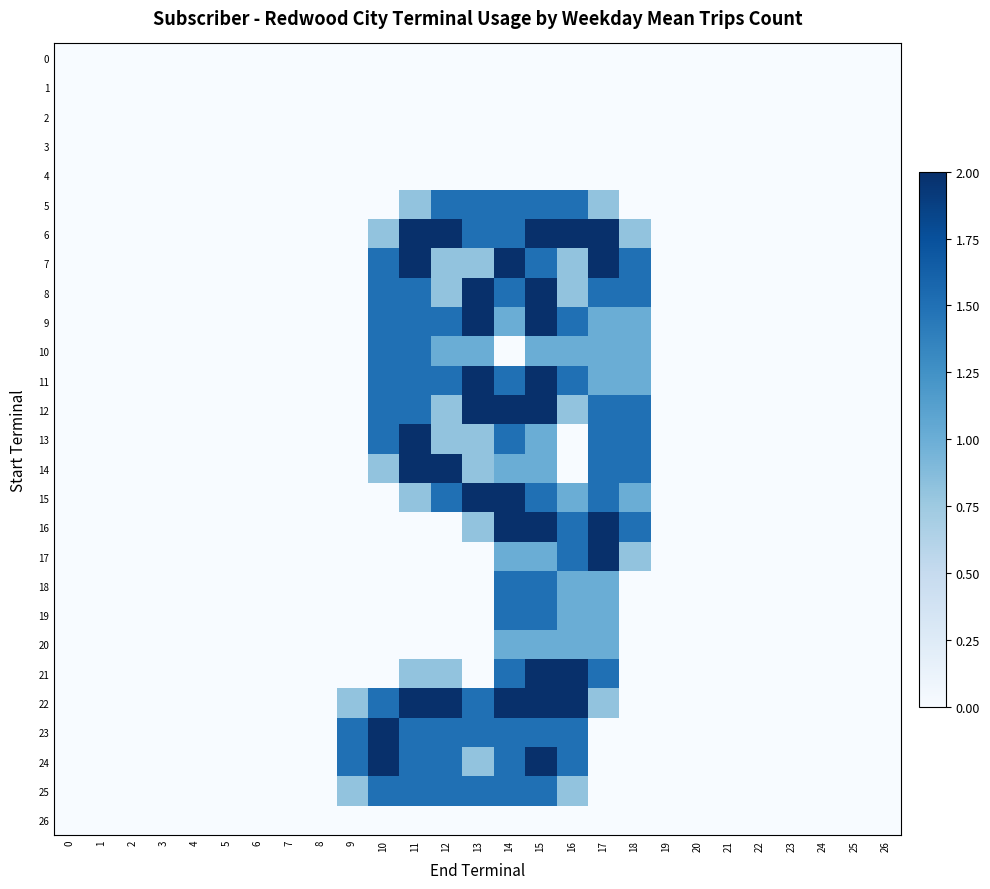

Reading right to left, transcribe all the data shown in this chart.

0: 26=0.0	25=0.0	24=0.0	23=0.0	22=0.0	21=0.0	20=0.0	19=0.0	18=0.0	17=0.0	16=0.0	15=0.0	14=0.0	13=0.0	12=0.0	11=0.0	10=0.0	9=0.0	8=0.0	7=0.0	6=0.0	5=0.0	4=0.0	3=0.0	2=0.0	1=0.0	0=0.0
1: 26=0.0	25=0.0	24=0.0	23=0.0	22=0.0	21=0.0	20=0.0	19=0.0	18=0.0	17=0.0	16=0.0	15=0.0	14=0.0	13=0.0	12=0.0	11=0.0	10=0.0	9=0.0	8=0.0	7=0.0	6=0.0	5=0.0	4=0.0	3=0.0	2=0.0	1=0.0	0=0.0
2: 26=0.0	25=0.0	24=0.0	23=0.0	22=0.0	21=0.0	20=0.0	19=0.0	18=0.0	17=0.0	16=0.0	15=0.0	14=0.0	13=0.0	12=0.0	11=0.0	10=0.0	9=0.0	8=0.0	7=0.0	6=0.0	5=0.0	4=0.0	3=0.0	2=0.0	1=0.0	0=0.0
3: 26=0.0	25=0.0	24=0.0	23=0.0	22=0.0	21=0.0	20=0.0	19=0.0	18=0.0	17=0.0	16=0.0	15=0.0	14=0.0	13=0.0	12=0.0	11=0.0	10=0.0	9=0.0	8=0.0	7=0.0	6=0.0	5=0.0	4=0.0	3=0.0	2=0.0	1=0.0	0=0.0
4: 26=0.0	25=0.0	24=0.0	23=0.0	22=0.0	21=0.0	20=0.0	19=0.0	18=0.0	17=0.0	16=0.0	15=0.0	14=0.0	13=0.0	12=0.0	11=0.0	10=0.0	9=0.0	8=0.0	7=0.0	6=0.0	5=0.0	4=0.0	3=0.0	2=0.0	1=0.0	0=0.0
5: 26=0.0	25=0.0	24=0.0	23=0.0	22=0.0	21=0.0	20=0.0	19=0.0	18=0.0	17=0.8	16=1.5	15=1.5	14=1.5	13=1.5	12=1.5	11=0.8	10=0.0	9=0.0	8=0.0	7=0.0	6=0.0	5=0.0	4=0.0	3=0.0	2=0.0	1=0.0	0=0.0
6: 26=0.0	25=0.0	24=0.0	23=0.0	22=0.0	21=0.0	20=0.0	19=0.0	18=0.8	17=2.0	16=2.0	15=2.0	14=1.5	13=1.5	12=2.0	11=2.0	10=0.8	9=0.0	8=0.0	7=0.0	6=0.0	5=0.0	4=0.0	3=0.0	2=0.0	1=0.0	0=0.0
7: 26=0.0	25=0.0	24=0.0	23=0.0	22=0.0	21=0.0	20=0.0	19=0.0	18=1.5	17=2.0	16=0.8	15=1.5	14=2.0	13=0.8	12=0.8	11=2.0	10=1.5	9=0.0	8=0.0	7=0.0	6=0.0	5=0.0	4=0.0	3=0.0	2=0.0	1=0.0	0=0.0
8: 26=0.0	25=0.0	24=0.0	23=0.0	22=0.0	21=0.0	20=0.0	19=0.0	18=1.5	17=1.5	16=0.8	15=2.0	14=1.5	13=2.0	12=0.8	11=1.5	10=1.5	9=0.0	8=0.0	7=0.0	6=0.0	5=0.0	4=0.0	3=0.0	2=0.0	1=0.0	0=0.0
9: 26=0.0	25=0.0	24=0.0	23=0.0	22=0.0	21=0.0	20=0.0	19=0.0	18=1.0	17=1.0	16=1.5	15=2.0	14=1.0	13=2.0	12=1.5	11=1.5	10=1.5	9=0.0	8=0.0	7=0.0	6=0.0	5=0.0	4=0.0	3=0.0	2=0.0	1=0.0	0=0.0
10: 26=0.0	25=0.0	24=0.0	23=0.0	22=0.0	21=0.0	20=0.0	19=0.0	18=1.0	17=1.0	16=1.0	15=1.0	14=0.0	13=1.0	12=1.0	11=1.5	10=1.5	9=0.0	8=0.0	7=0.0	6=0.0	5=0.0	4=0.0	3=0.0	2=0.0	1=0.0	0=0.0
11: 26=0.0	25=0.0	24=0.0	23=0.0	22=0.0	21=0.0	20=0.0	19=0.0	18=1.0	17=1.0	16=1.5	15=2.0	14=1.5	13=2.0	12=1.5	11=1.5	10=1.5	9=0.0	8=0.0	7=0.0	6=0.0	5=0.0	4=0.0	3=0.0	2=0.0	1=0.0	0=0.0
12: 26=0.0	25=0.0	24=0.0	23=0.0	22=0.0	21=0.0	20=0.0	19=0.0	18=1.5	17=1.5	16=0.8	15=2.0	14=2.0	13=2.0	12=0.8	11=1.5	10=1.5	9=0.0	8=0.0	7=0.0	6=0.0	5=0.0	4=0.0	3=0.0	2=0.0	1=0.0	0=0.0
13: 26=0.0	25=0.0	24=0.0	23=0.0	22=0.0	21=0.0	20=0.0	19=0.0	18=1.5	17=1.5	16=0.0	15=1.0	14=1.5	13=0.8	12=0.8	11=2.0	10=1.5	9=0.0	8=0.0	7=0.0	6=0.0	5=0.0	4=0.0	3=0.0	2=0.0	1=0.0	0=0.0
14: 26=0.0	25=0.0	24=0.0	23=0.0	22=0.0	21=0.0	20=0.0	19=0.0	18=1.5	17=1.5	16=0.0	15=1.0	14=1.0	13=0.8	12=2.0	11=2.0	10=0.8	9=0.0	8=0.0	7=0.0	6=0.0	5=0.0	4=0.0	3=0.0	2=0.0	1=0.0	0=0.0
15: 26=0.0	25=0.0	24=0.0	23=0.0	22=0.0	21=0.0	20=0.0	19=0.0	18=1.0	17=1.5	16=1.0	15=1.5	14=2.0	13=2.0	12=1.5	11=0.8	10=0.0	9=0.0	8=0.0	7=0.0	6=0.0	5=0.0	4=0.0	3=0.0	2=0.0	1=0.0	0=0.0
16: 26=0.0	25=0.0	24=0.0	23=0.0	22=0.0	21=0.0	20=0.0	19=0.0	18=1.5	17=2.0	16=1.5	15=2.0	14=2.0	13=0.8	12=0.0	11=0.0	10=0.0	9=0.0	8=0.0	7=0.0	6=0.0	5=0.0	4=0.0	3=0.0	2=0.0	1=0.0	0=0.0
17: 26=0.0	25=0.0	24=0.0	23=0.0	22=0.0	21=0.0	20=0.0	19=0.0	18=0.8	17=2.0	16=1.5	15=1.0	14=1.0	13=0.0	12=0.0	11=0.0	10=0.0	9=0.0	8=0.0	7=0.0	6=0.0	5=0.0	4=0.0	3=0.0	2=0.0	1=0.0	0=0.0
18: 26=0.0	25=0.0	24=0.0	23=0.0	22=0.0	21=0.0	20=0.0	19=0.0	18=0.0	17=1.0	16=1.0	15=1.5	14=1.5	13=0.0	12=0.0	11=0.0	10=0.0	9=0.0	8=0.0	7=0.0	6=0.0	5=0.0	4=0.0	3=0.0	2=0.0	1=0.0	0=0.0
19: 26=0.0	25=0.0	24=0.0	23=0.0	22=0.0	21=0.0	20=0.0	19=0.0	18=0.0	17=1.0	16=1.0	15=1.5	14=1.5	13=0.0	12=0.0	11=0.0	10=0.0	9=0.0	8=0.0	7=0.0	6=0.0	5=0.0	4=0.0	3=0.0	2=0.0	1=0.0	0=0.0
20: 26=0.0	25=0.0	24=0.0	23=0.0	22=0.0	21=0.0	20=0.0	19=0.0	18=0.0	17=1.0	16=1.0	15=1.0	14=1.0	13=0.0	12=0.0	11=0.0	10=0.0	9=0.0	8=0.0	7=0.0	6=0.0	5=0.0	4=0.0	3=0.0	2=0.0	1=0.0	0=0.0
21: 26=0.0	25=0.0	24=0.0	23=0.0	22=0.0	21=0.0	20=0.0	19=0.0	18=0.0	17=1.5	16=2.0	15=2.0	14=1.5	13=0.0	12=0.8	11=0.8	10=0.0	9=0.0	8=0.0	7=0.0	6=0.0	5=0.0	4=0.0	3=0.0	2=0.0	1=0.0	0=0.0
22: 26=0.0	25=0.0	24=0.0	23=0.0	22=0.0	21=0.0	20=0.0	19=0.0	18=0.0	17=0.8	16=2.0	15=2.0	14=2.0	13=1.5	12=2.0	11=2.0	10=1.5	9=0.8	8=0.0	7=0.0	6=0.0	5=0.0	4=0.0	3=0.0	2=0.0	1=0.0	0=0.0
23: 26=0.0	25=0.0	24=0.0	23=0.0	22=0.0	21=0.0	20=0.0	19=0.0	18=0.0	17=0.0	16=1.5	15=1.5	14=1.5	13=1.5	12=1.5	11=1.5	10=2.0	9=1.5	8=0.0	7=0.0	6=0.0	5=0.0	4=0.0	3=0.0	2=0.0	1=0.0	0=0.0
24: 26=0.0	25=0.0	24=0.0	23=0.0	22=0.0	21=0.0	20=0.0	19=0.0	18=0.0	17=0.0	16=1.5	15=2.0	14=1.5	13=0.8	12=1.5	11=1.5	10=2.0	9=1.5	8=0.0	7=0.0	6=0.0	5=0.0	4=0.0	3=0.0	2=0.0	1=0.0	0=0.0
25: 26=0.0	25=0.0	24=0.0	23=0.0	22=0.0	21=0.0	20=0.0	19=0.0	18=0.0	17=0.0	16=0.8	15=1.5	14=1.5	13=1.5	12=1.5	11=1.5	10=1.5	9=0.8	8=0.0	7=0.0	6=0.0	5=0.0	4=0.0	3=0.0	2=0.0	1=0.0	0=0.0
26: 26=0.0	25=0.0	24=0.0	23=0.0	22=0.0	21=0.0	20=0.0	19=0.0	18=0.0	17=0.0	16=0.0	15=0.0	14=0.0	13=0.0	12=0.0	11=0.0	10=0.0	9=0.0	8=0.0	7=0.0	6=0.0	5=0.0	4=0.0	3=0.0	2=0.0	1=0.0	0=0.0